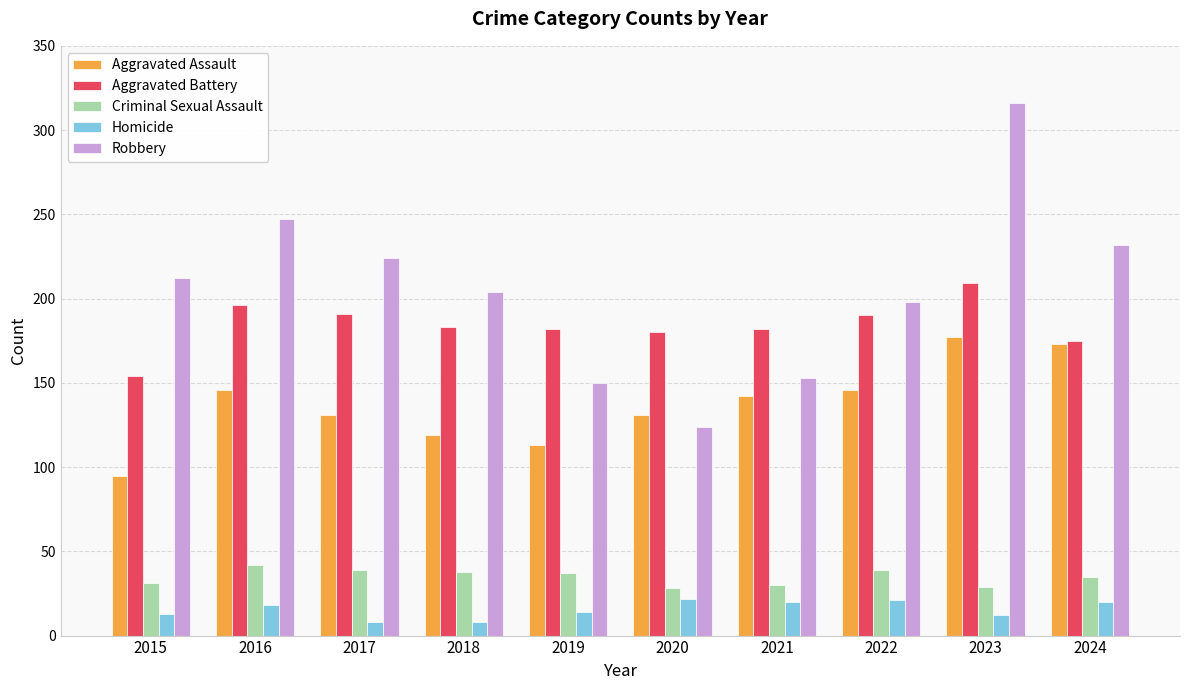

The Aggravated Battery series shows 209 at 2023. True or false?

True